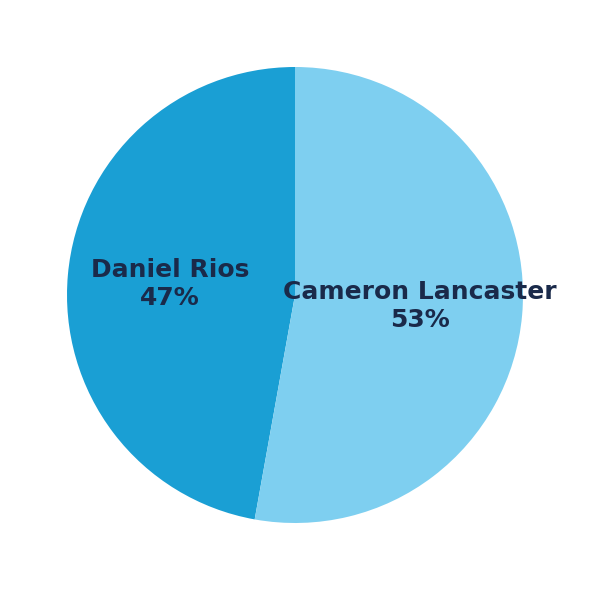

To the nearest percent, what portion does Cameron Lancaster represent?

53%